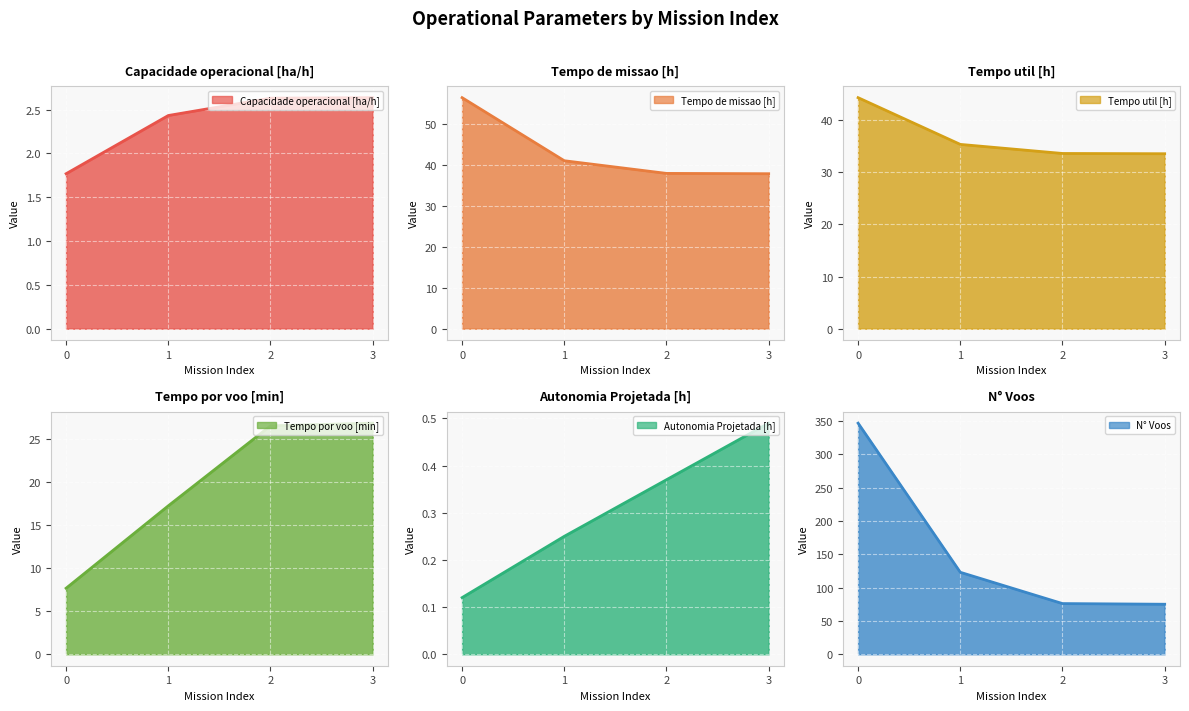

What is the maximum value for Capacidade operacional [ha/h]?

2.6